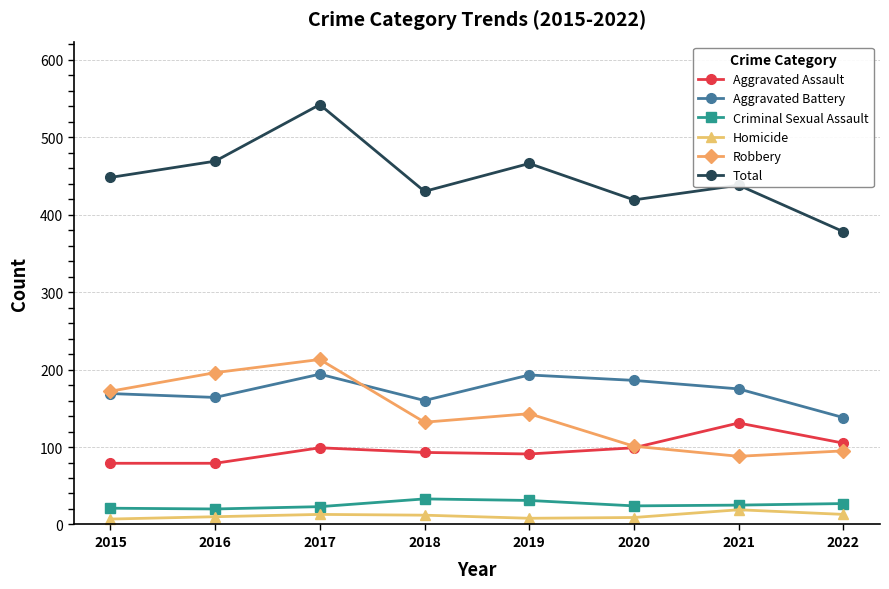

At which category does the chart reach its peak across all series?

2017